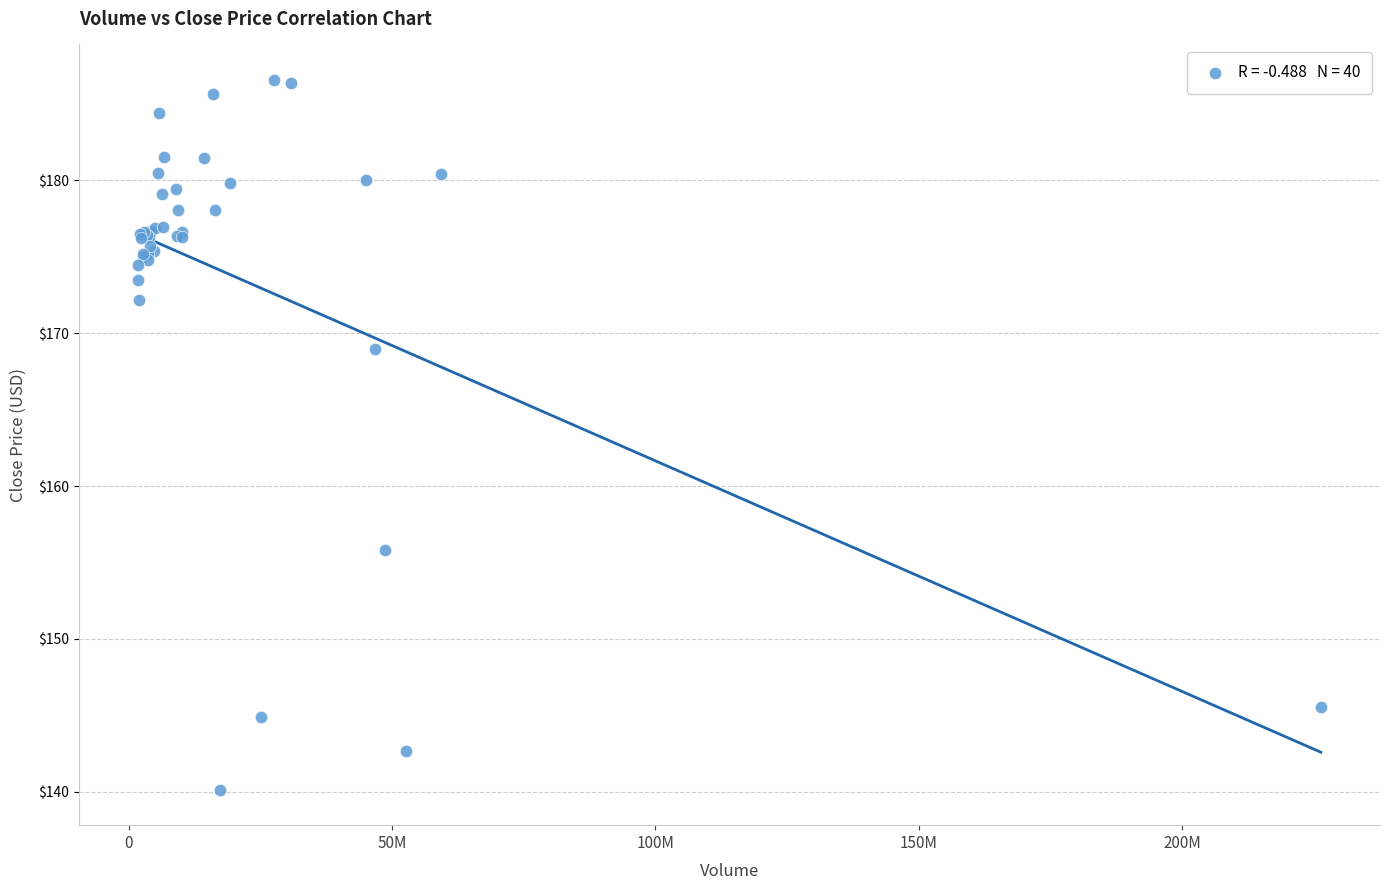

What Y value in the scatter plot is closest to 163?

168.9